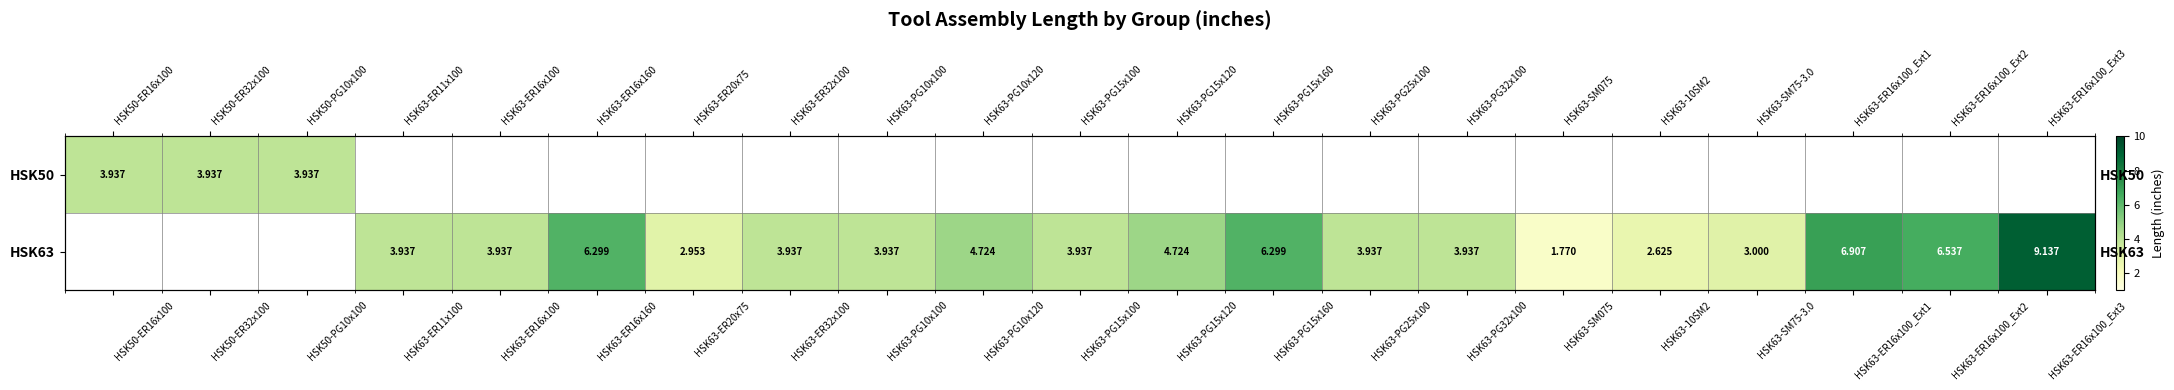

At which category does the chart reach its minimum across all series?

HSK63-SM075